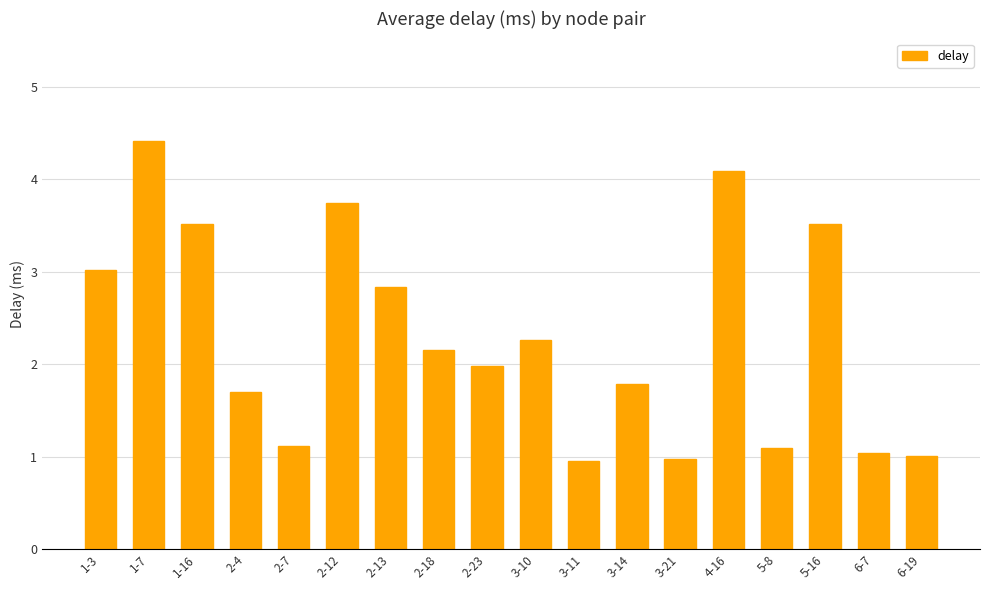

Reading right to left, transcribe all the data shown in this chart.

1.0	1.0	3.5	1.1	4.1	1.0	1.8	1.0	2.3	2.0	2.2	2.8	3.7	1.1	1.7	3.5	4.4	3.0